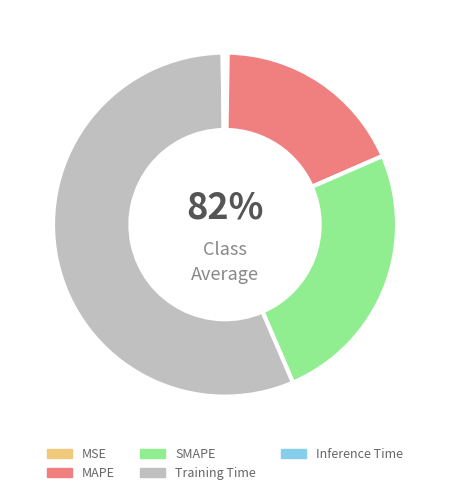

Which slice is the largest?

Training Time